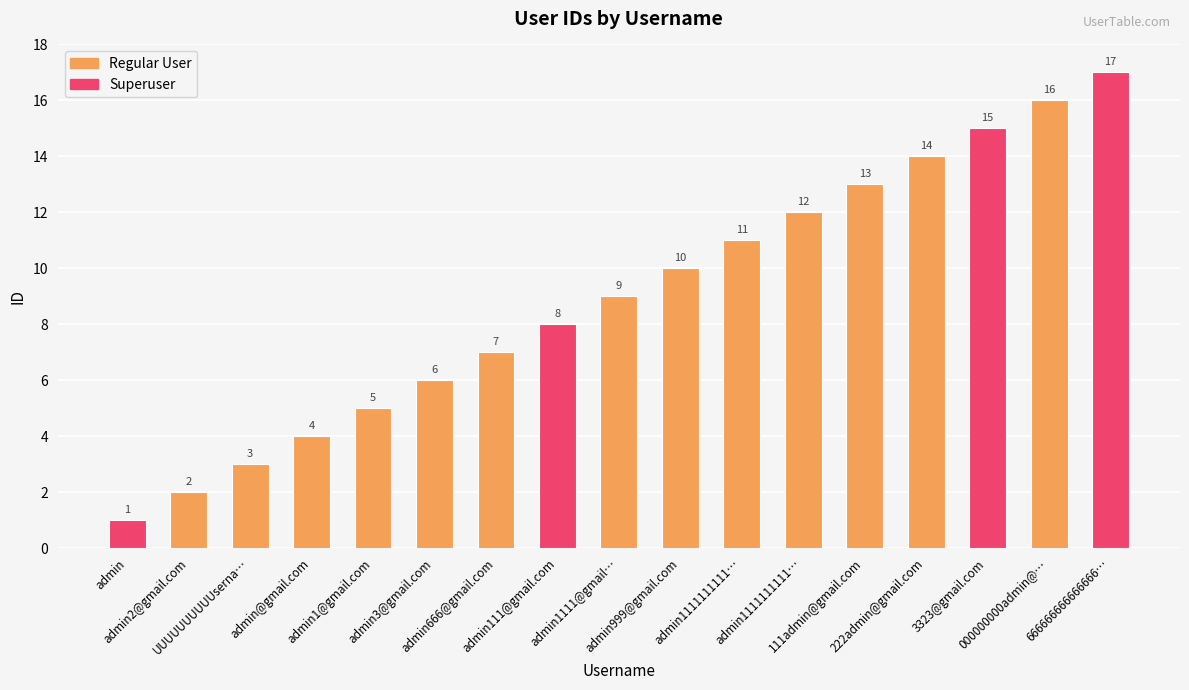

Rank the categories by value from highest to lowest.

6666666666666666666admin@gmail.com, 000000000admin@gmail.com, 3323@gmail.com, 222admin@gmail.com, 111admin@gmail.com, admin1111111111111111@gmail.com, admin111111111111@gmail.com, admin999@gmail.com, admin1111@gmail.com, admin111@gmail.com, admin666@gmail.com, admin3@gmail.com, admin1@gmail.com, admin@gmail.com, UUUUUUUUUUsername@gmail.com, admin2@gmail.com, admin